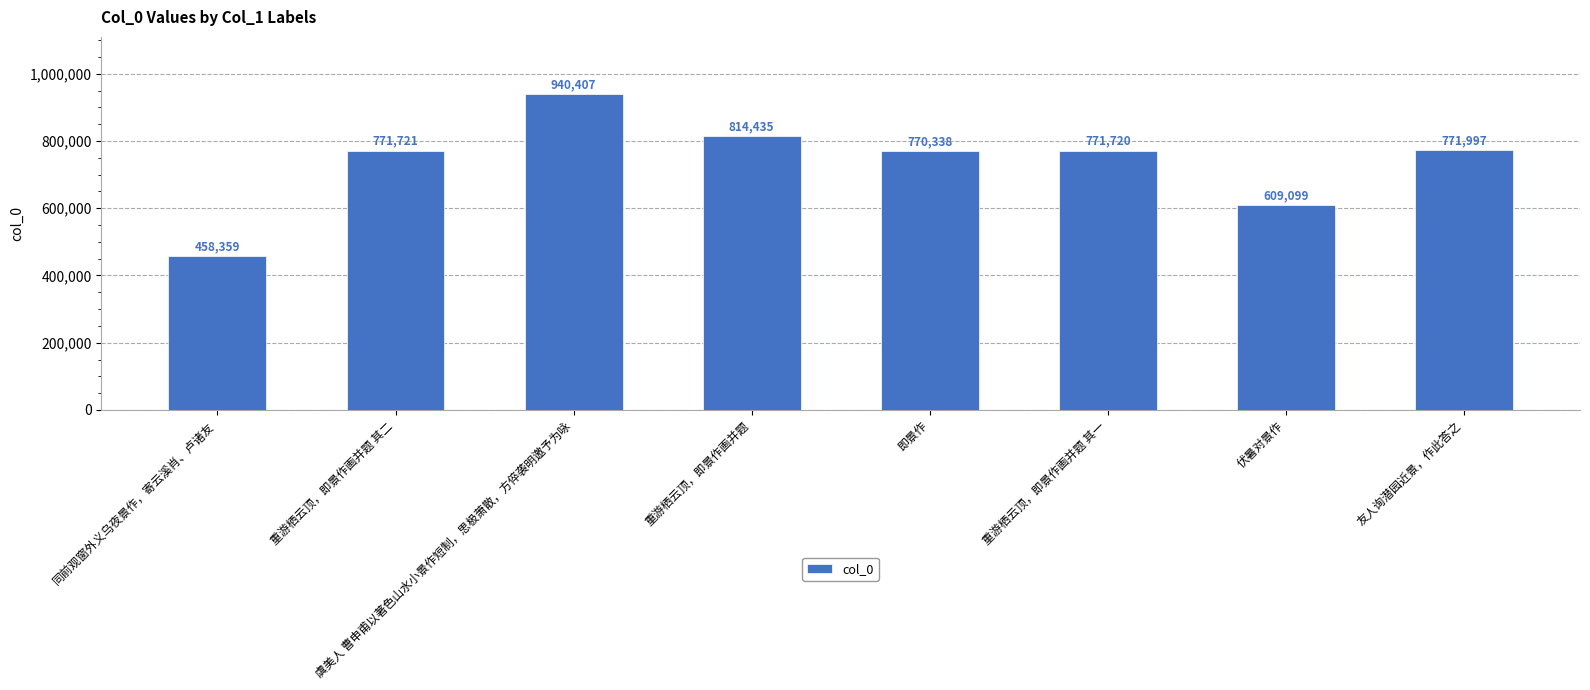

Rank the categories by value from lowest to highest.

同前观窗外义乌夜景作，寄云溪肖、卢诸友, 伏暑对景作, 即景作, 重游栖云顶，即景作画并题 其一, 重游栖云顶，即景作画并题 其二, 友人询潜园近景，作此答之, 重游栖云顶，即景作画并题, 虞美人 曹申甫以著色山水小景作短制，思极萧散，方倅袭明邀予为咏